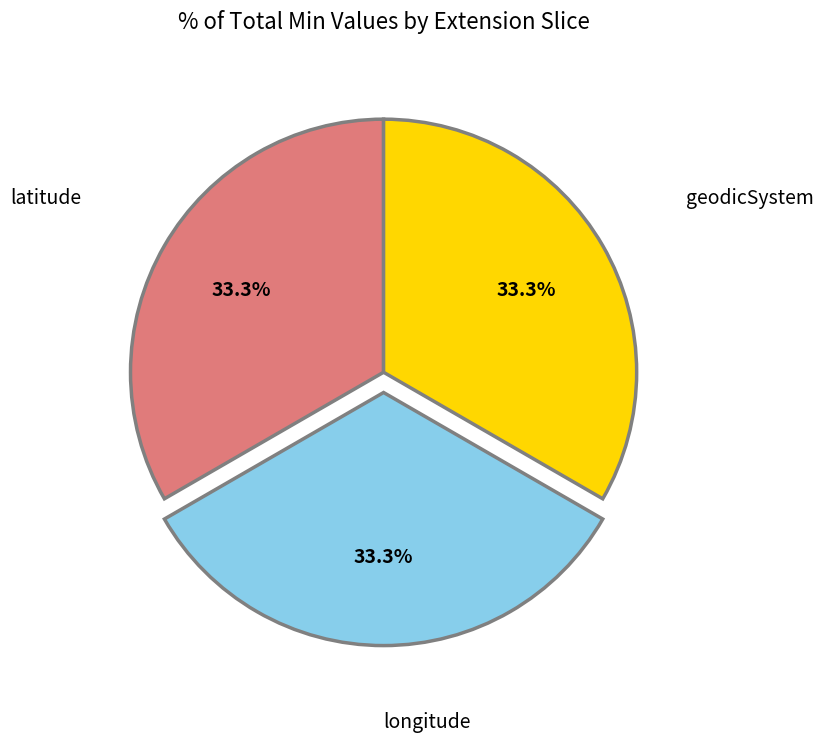

Is there any slice that represents more than half of the pie?

No